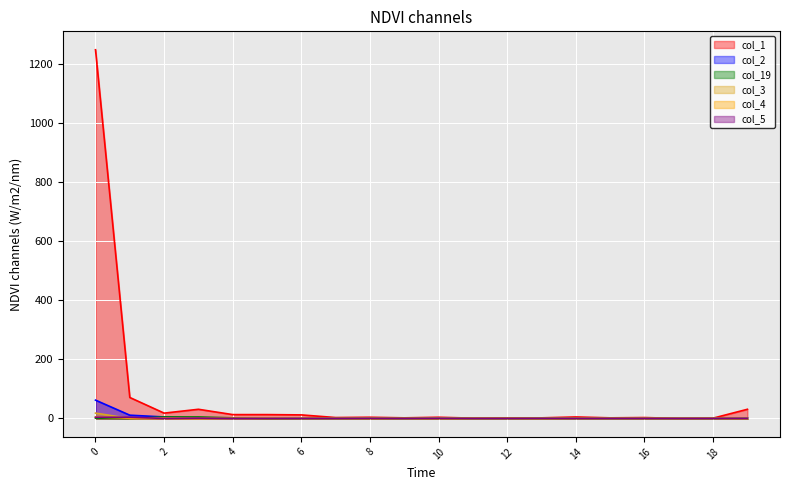

True or false: col_2 has a value of -30 at 15.

False